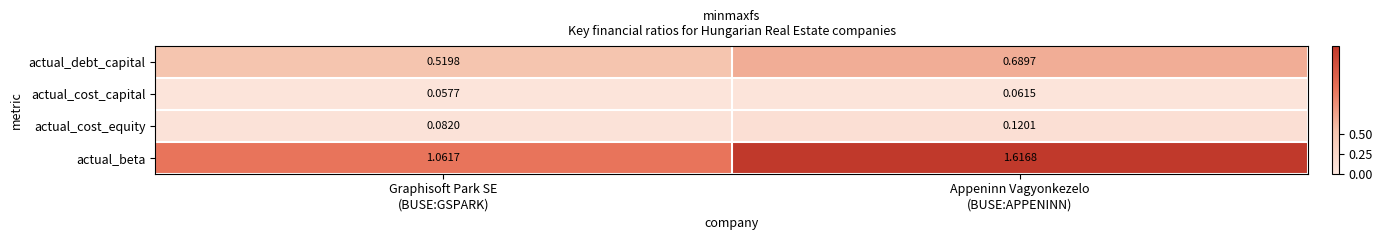

Rank the series by their maximum value, from lowest to highest.

actual_cost_capital, actual_cost_equity, actual_debt_capital, actual_beta